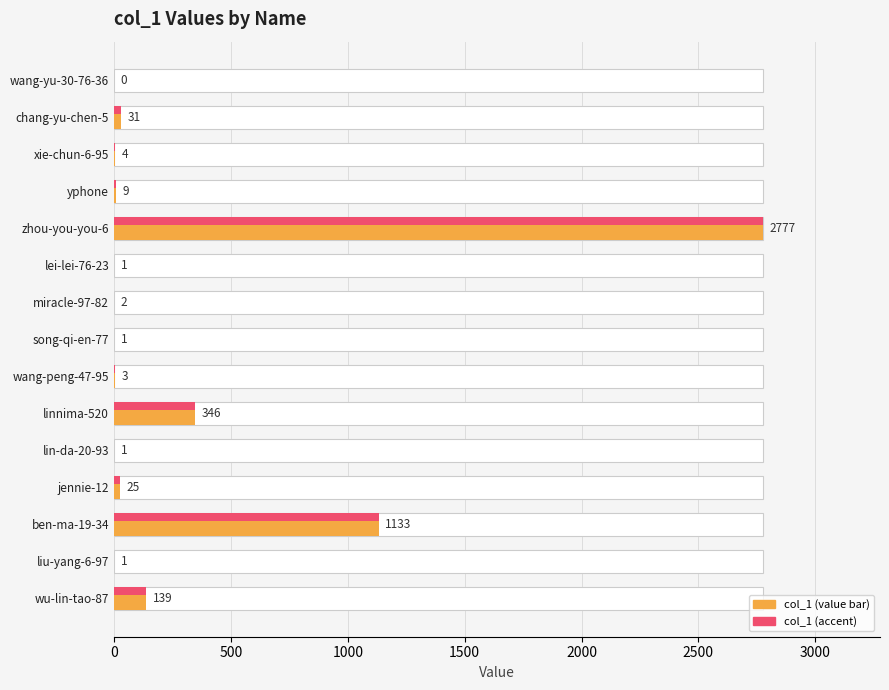

How many values are above zero?

14